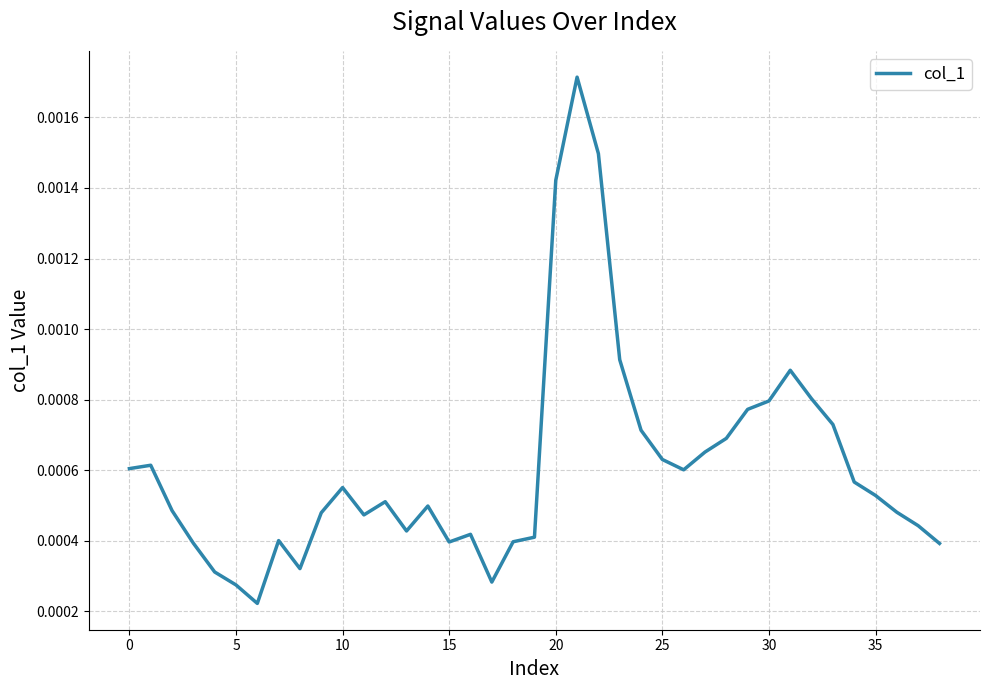

How many lines are shown in the chart?

1